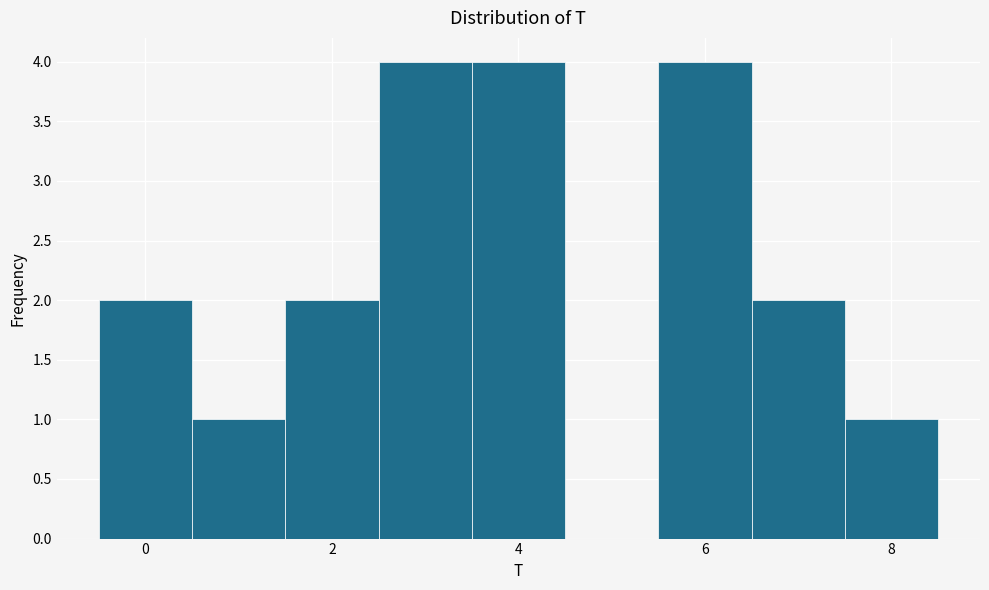

Reading left to right, list every bar in this chart as the range it spans on the x-axis followed by its height. Neither the bar edges nor the heights are printed on the chart, so give them approximately, as read against the axes.

-0.5 to 0.5: 2
0.5 to 1.5: 1
1.5 to 2.5: 2
2.5 to 3.5: 4
3.5 to 4.5: 4
4.5 to 5.5: 0
5.5 to 6.5: 4
6.5 to 7.5: 2
7.5 to 8.5: 1